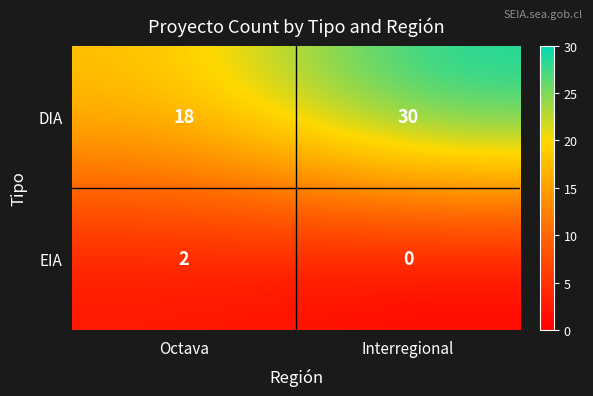

True or false: EIA has a value of 0 at Interregional.

True